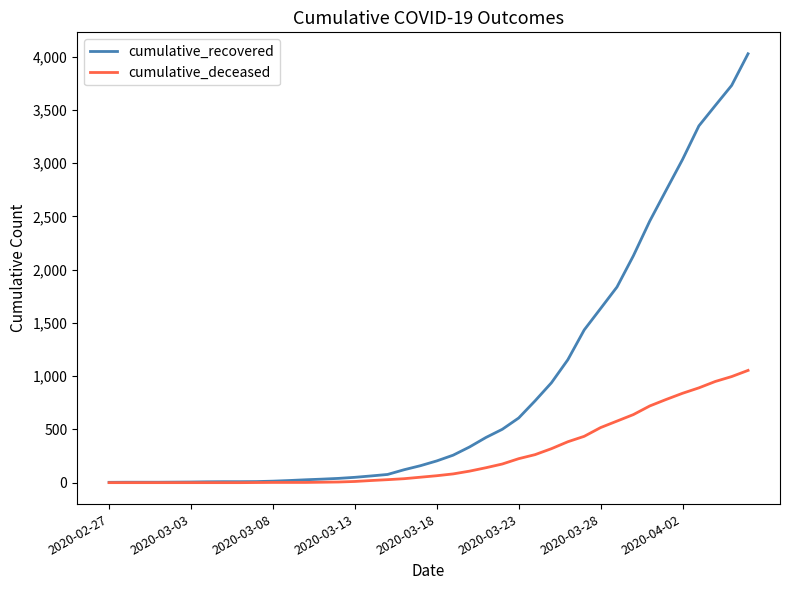

What is the greatest value displayed?

4027